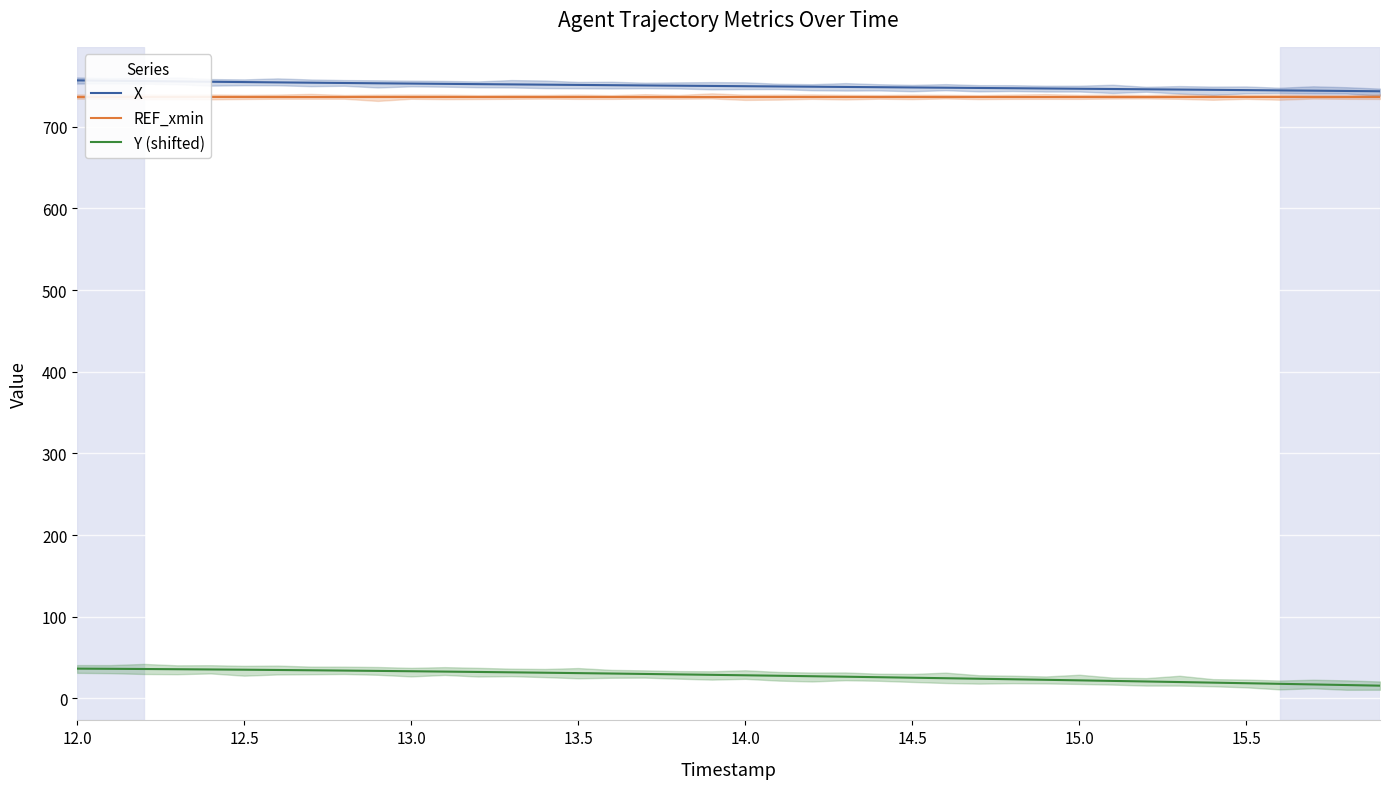

True or false: Y (shifted) and X cross at least once.

False